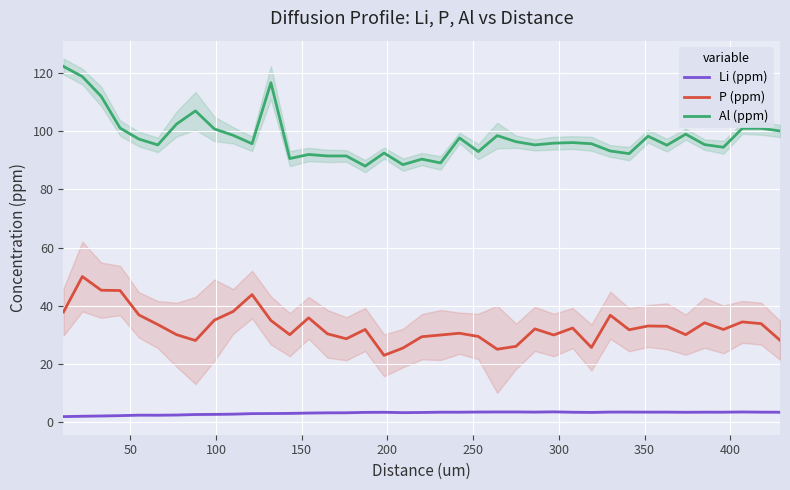

True or false: Al (ppm) has more than 2 interior local peaks.

True